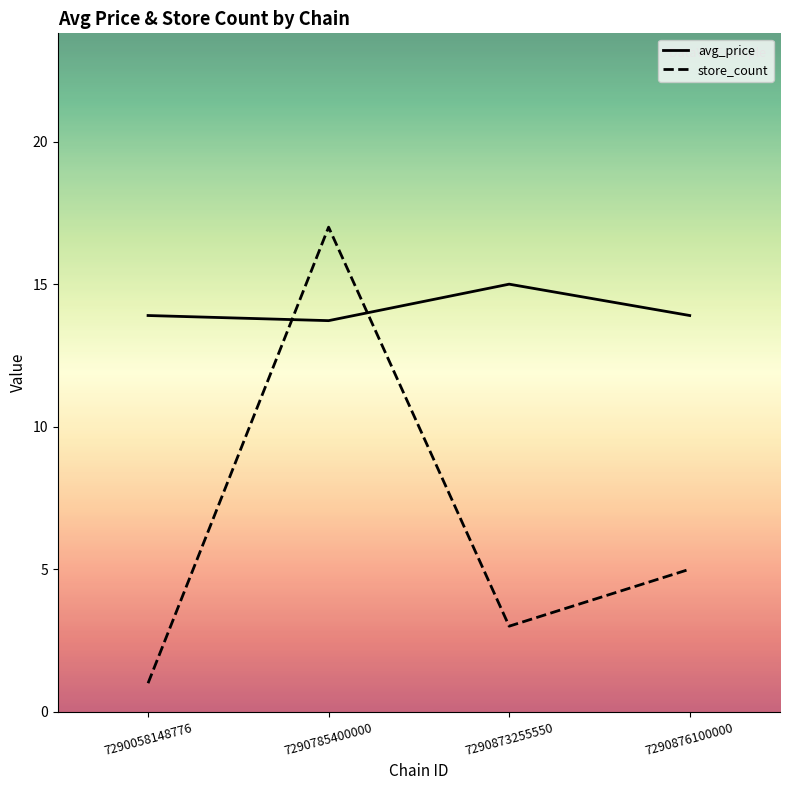

Reading right to left, what are all the values shown in this chart?

avg_price: 7290876100000=13.9	7290873255550=15.0	7290785400000=13.7	7290058148776=13.9
store_count: 7290876100000=5.0	7290873255550=3.0	7290785400000=17.0	7290058148776=1.0